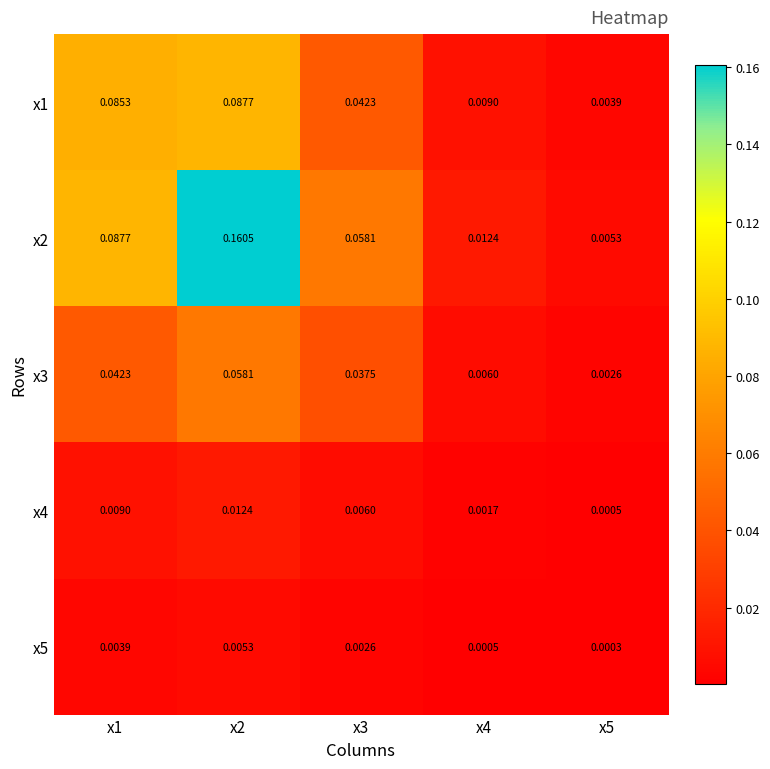

At x5, list the series in order from largest to smallest.

x2, x1, x3, x4, x5